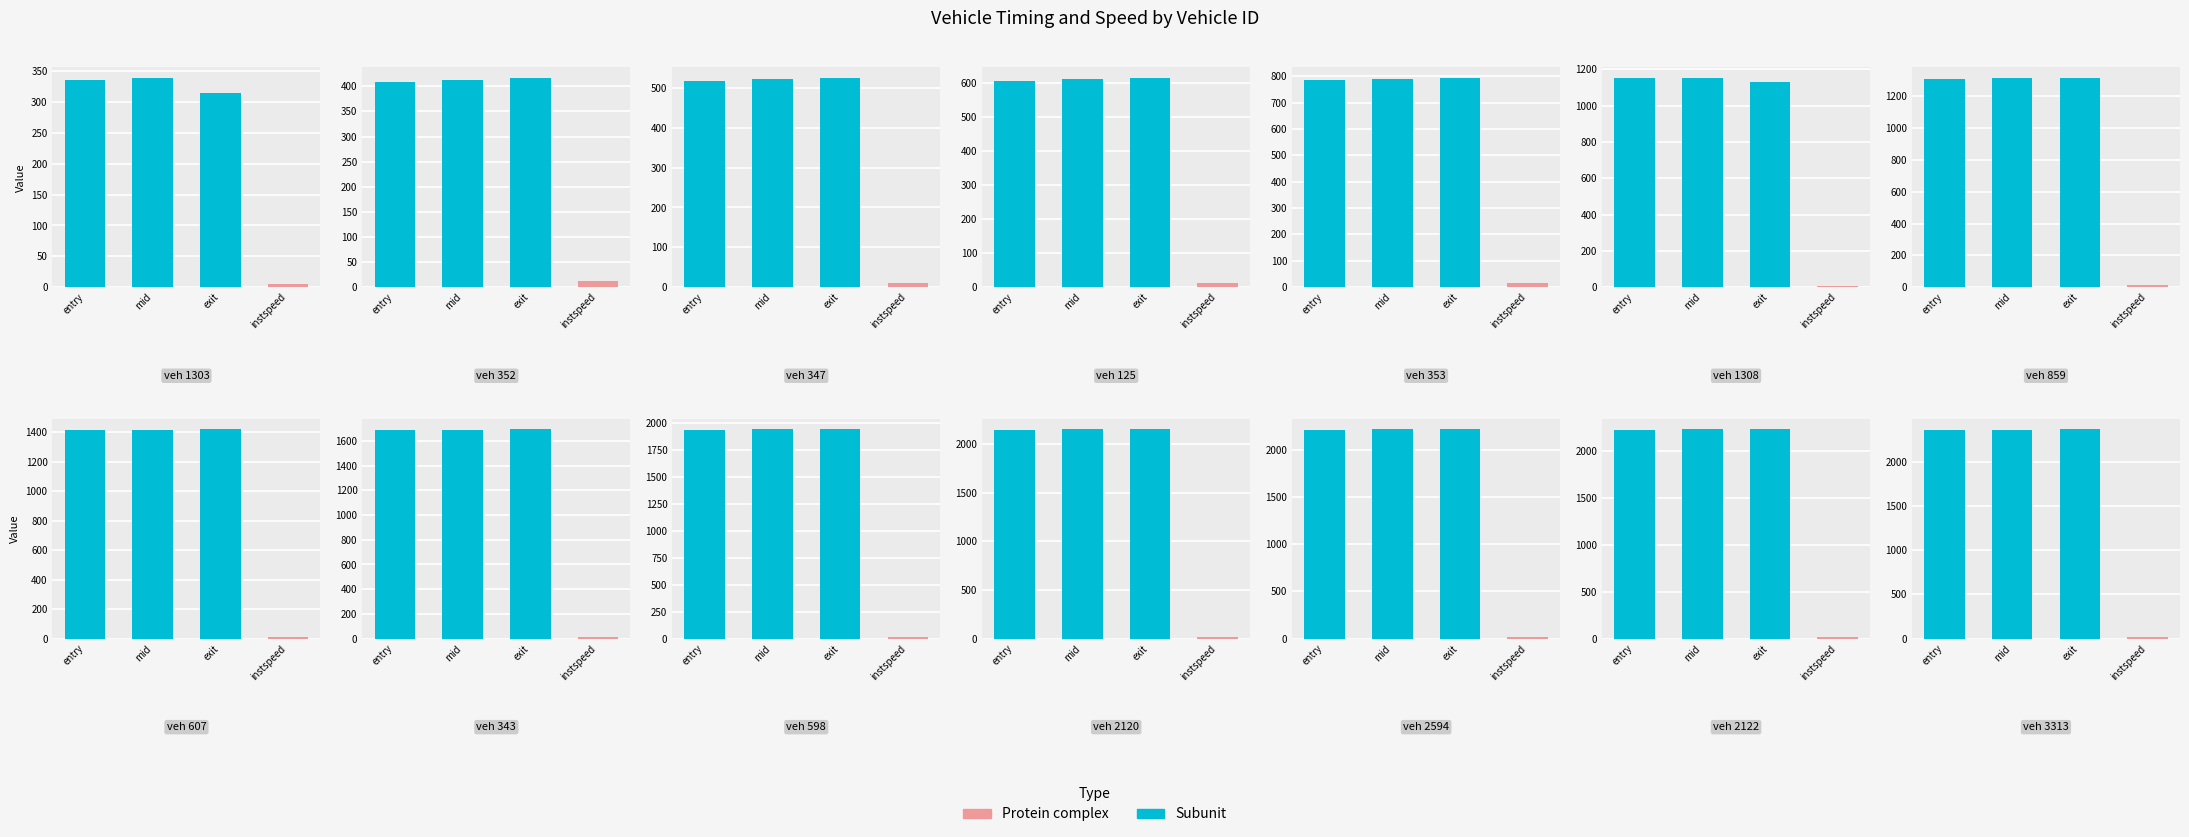

Reading left to right, transcribe all the data shown in this chart.

entry: 1303=335.3	352=408.6	347=517.0	125=605.5	353=786.7	1308=1150.1	859=1308.8	607=1412.5	343=1689.3	598=1939.0	2120=2145.8	2594=2213.2	2122=2230.0	3313=2360.0
mid: 1303=339.6	352=413.0	347=521.3	125=610.1	353=790.5	1308=1154.2	859=1313.0	607=1417.1	343=1693.3	598=1943.3	2120=2150.1	2594=2217.3	2122=2234.4	3313=2364.2
exit: 1303=313.9	352=417.2	347=525.8	125=614.8	353=794.4	1308=1128.4	859=1316.8	607=1422.0	343=1697.3	598=1947.0	2120=2154.6	2594=2222.2	2122=2238.9	3313=2369.6
instspeed: 1303=5.0	352=13.1	347=11.6	125=11.6	353=14.0	1308=5.0	859=13.8	607=12.0	343=12.9	598=14.6	2120=12.3	2594=13.3	2122=11.9	3313=12.0